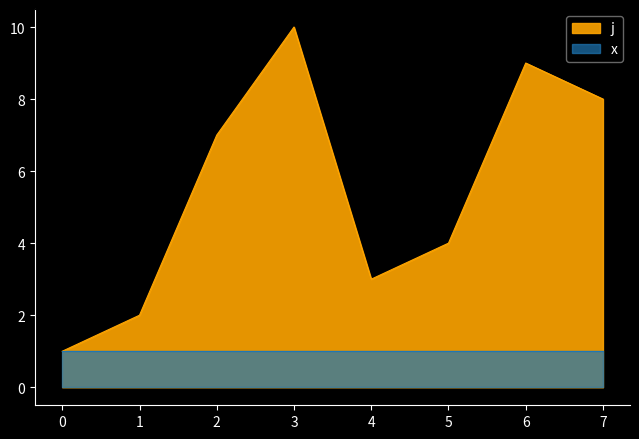

Where is the first local maximum?

3